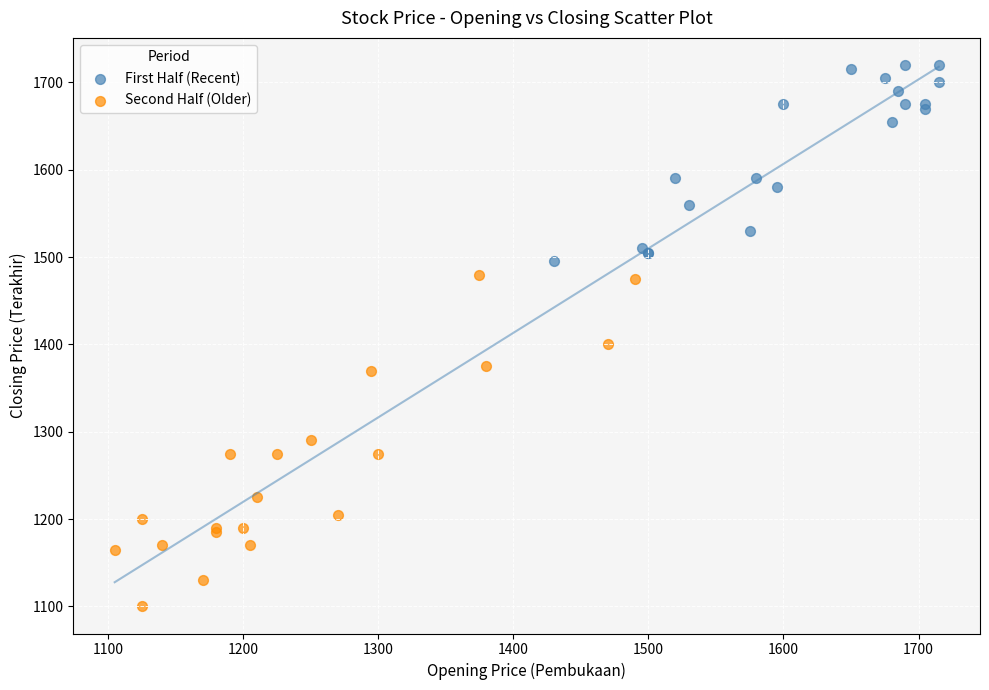

Which series has the widest spread of Y values?

Second Half (Older)